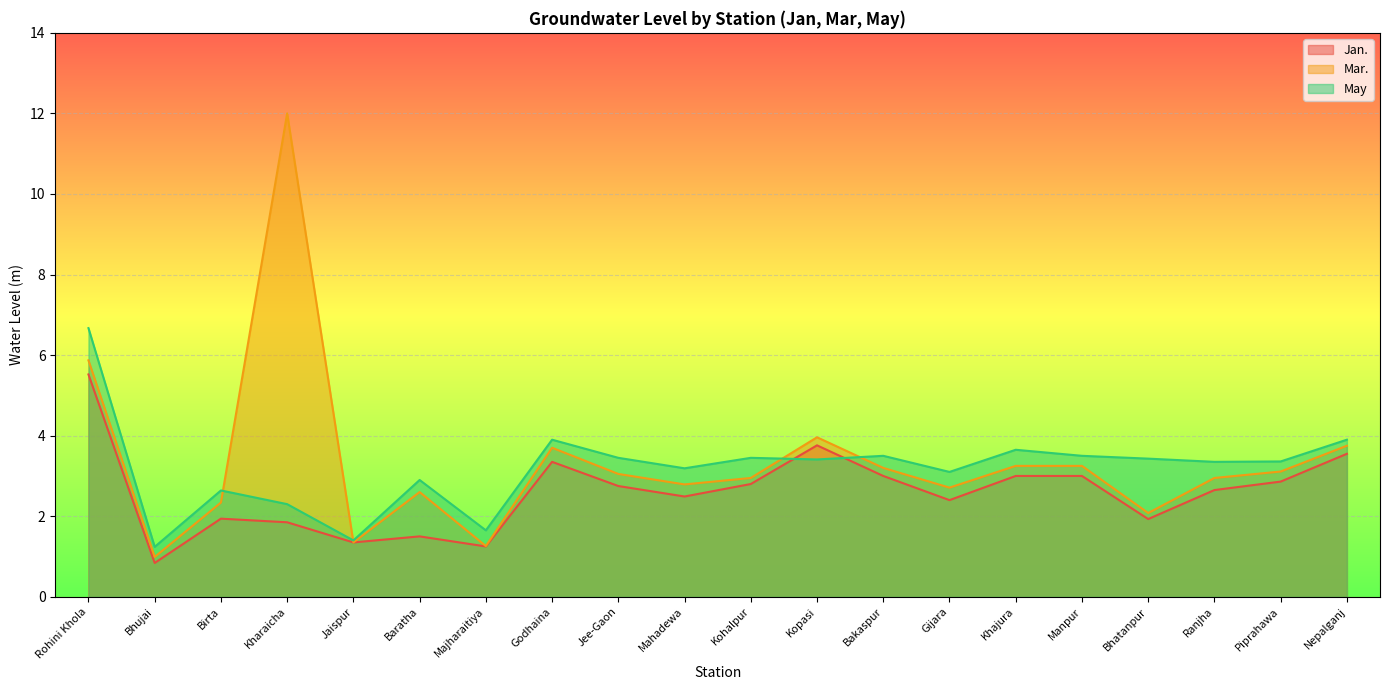

What is the spread (max minus min) of values at Bakaspur?

0.5